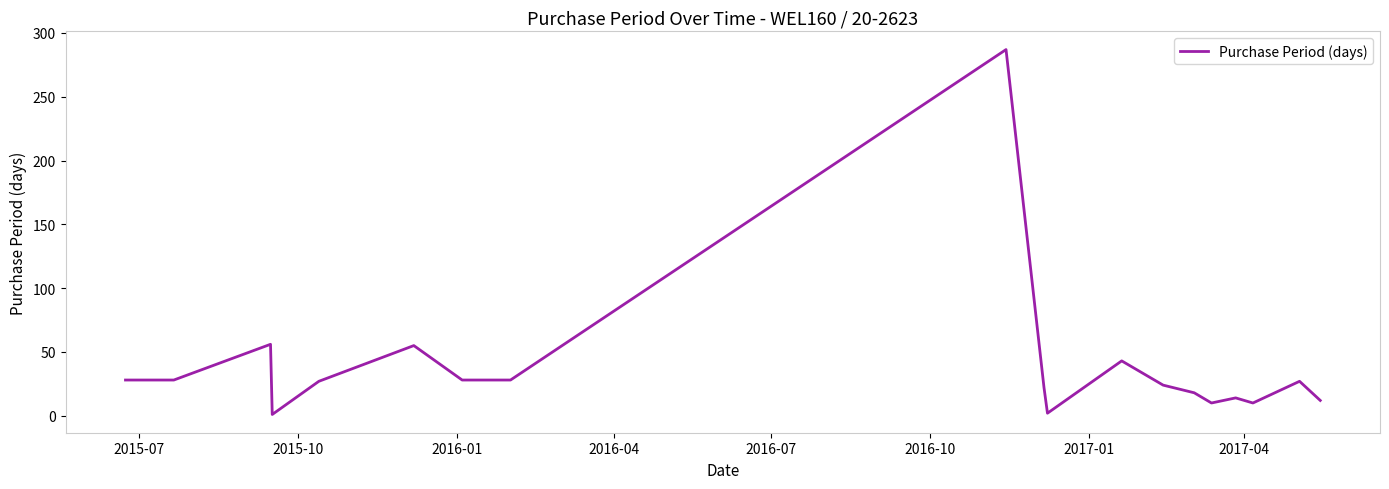

How many lines are shown in the chart?

1